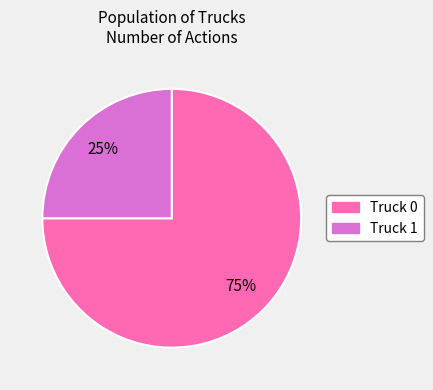

Is there a majority slice in this chart?

Yes